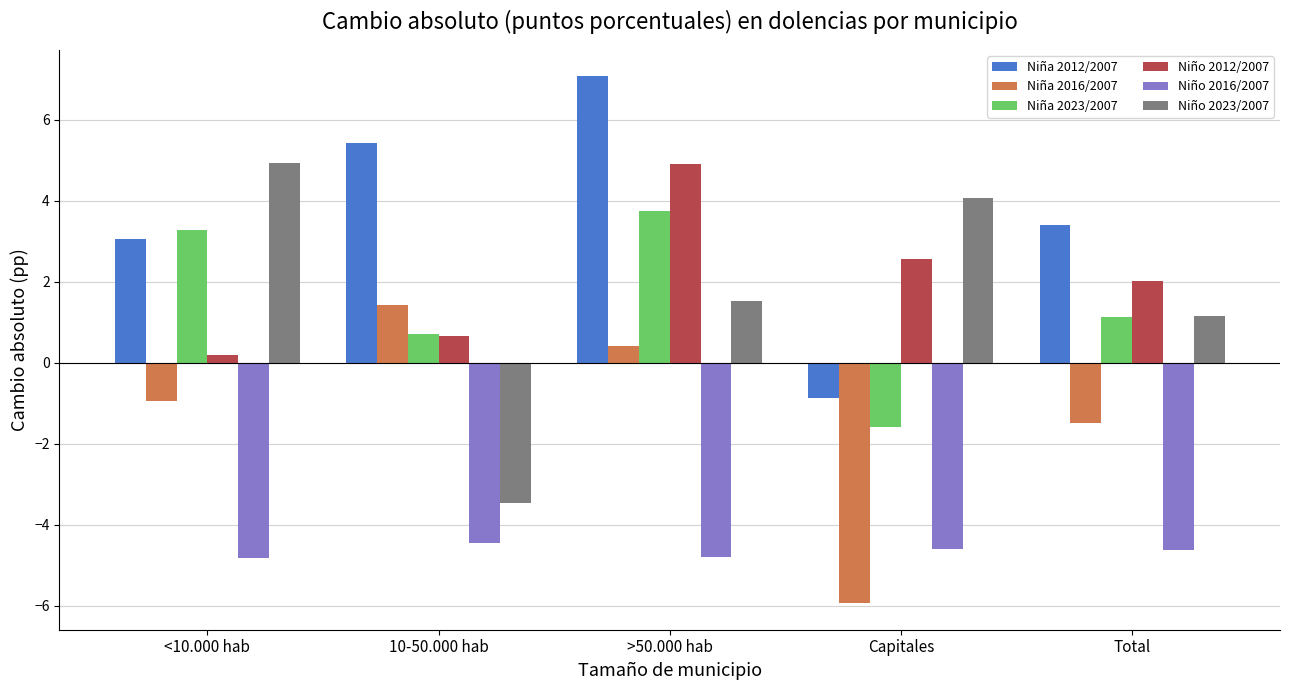

What position from the left is 10-50.000 hab?

2